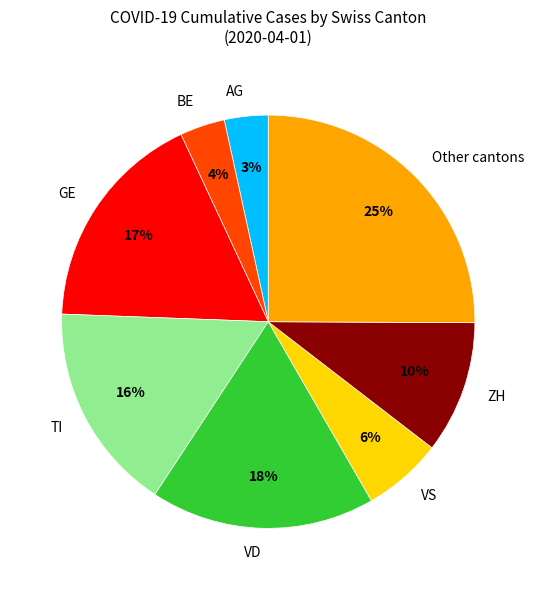

Approximately how many times larger is the value at VS compared to GE?

0.4